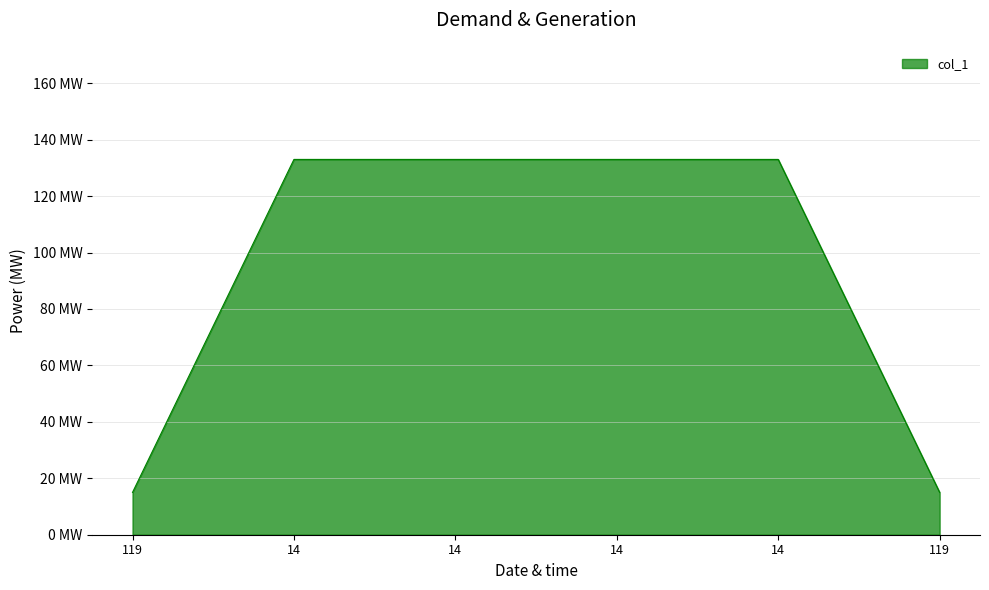

What is the change in value from 14 to 119?

-118